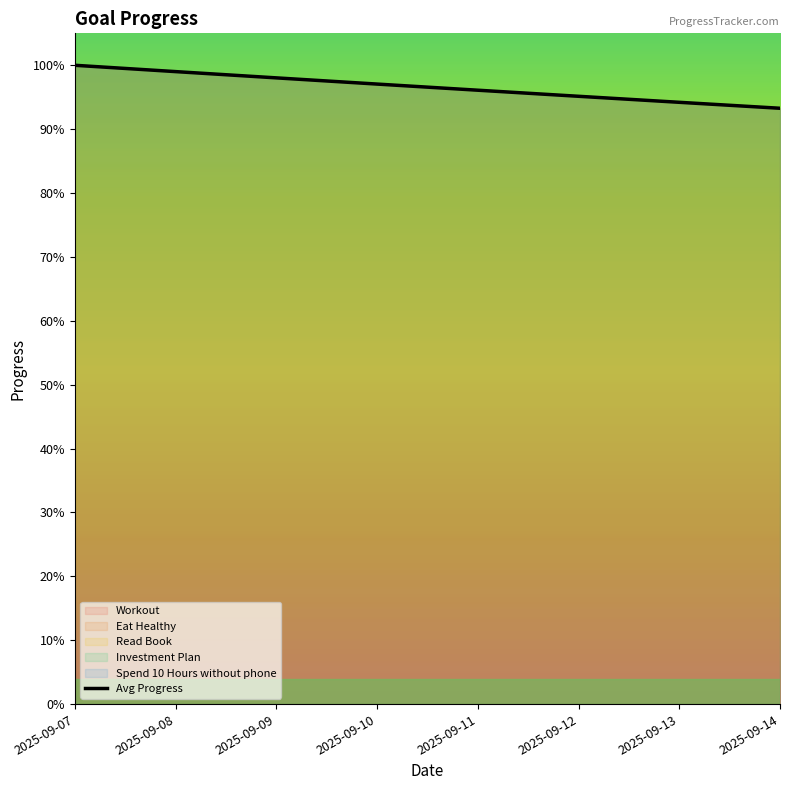

Does the chart have visible grid lines?

No